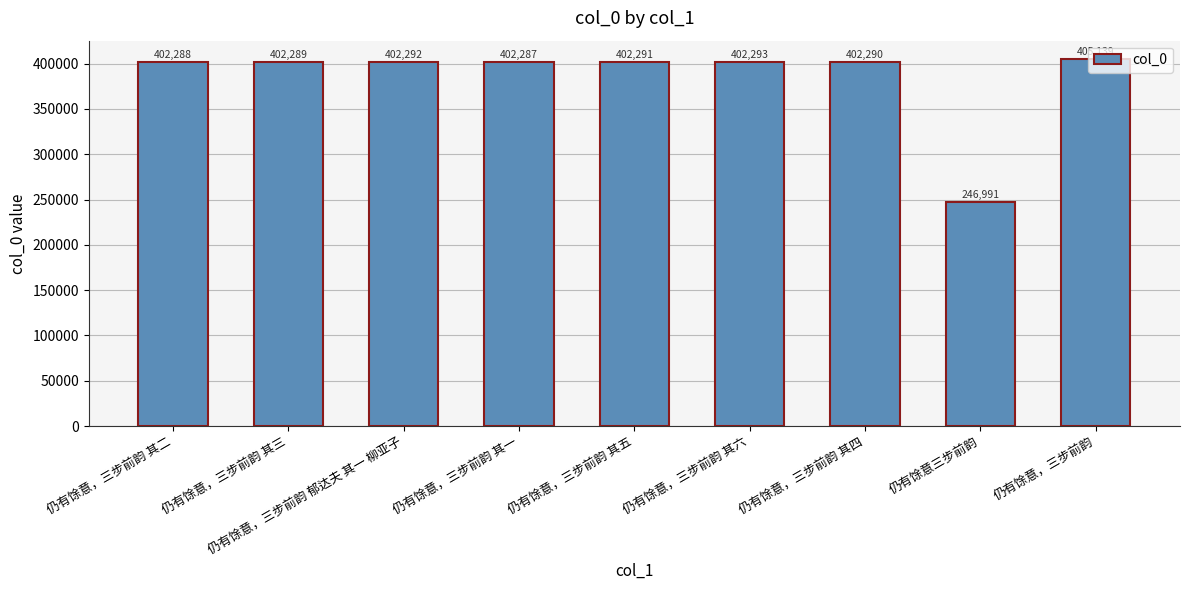

List the labels in order of value, largest first.

仍有馀意，三步前韵, 仍有馀意，三步前韵 其六, 仍有馀意，三步前韵 郁达夫 其一 柳亚子, 仍有馀意，三步前韵 其五, 仍有馀意，三步前韵 其四, 仍有馀意，三步前韵 其三, 仍有馀意，三步前韵 其二, 仍有馀意，三步前韵 其一, 仍有馀意三步前韵